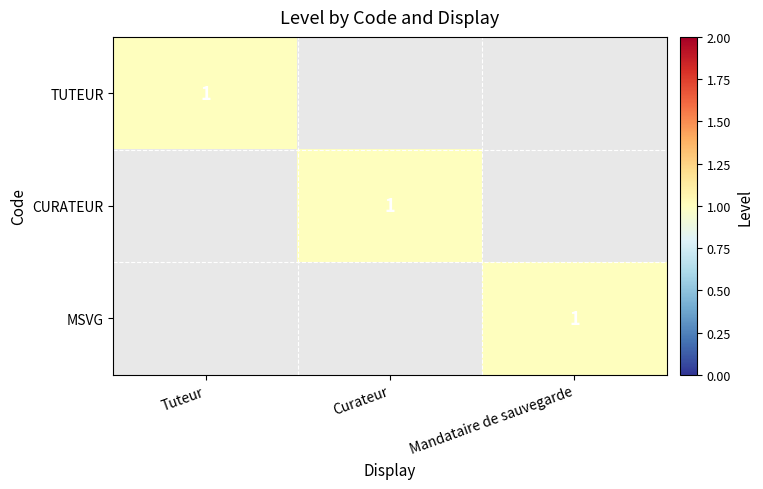

The TUTEUR series shows 1 at Tuteur. True or false?

True